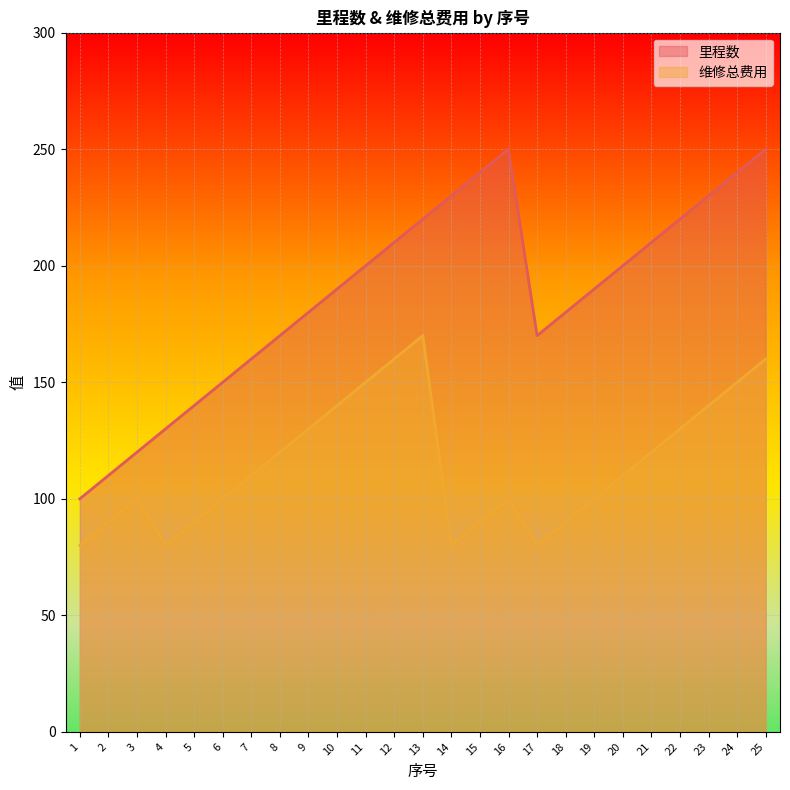

What is the approximate value of 里程数 at 5, to the nearest 50?

150